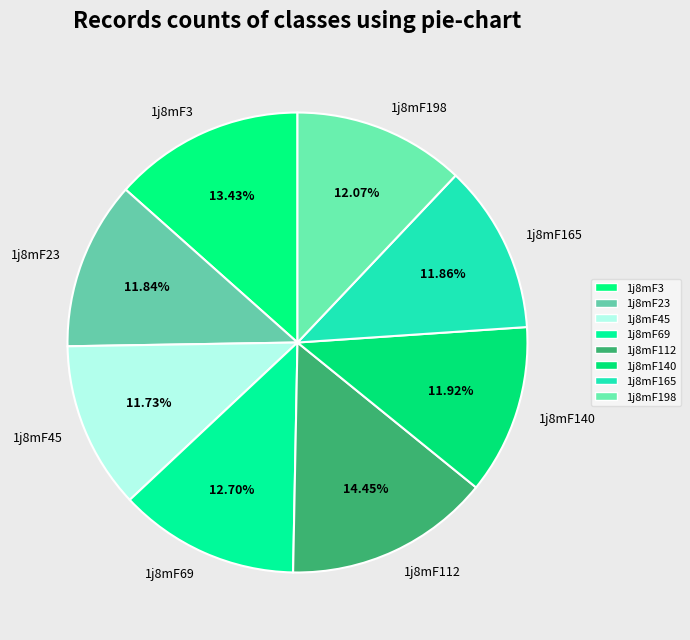

Between 1j8mF198 and 1j8mF3, which is larger?

1j8mF3